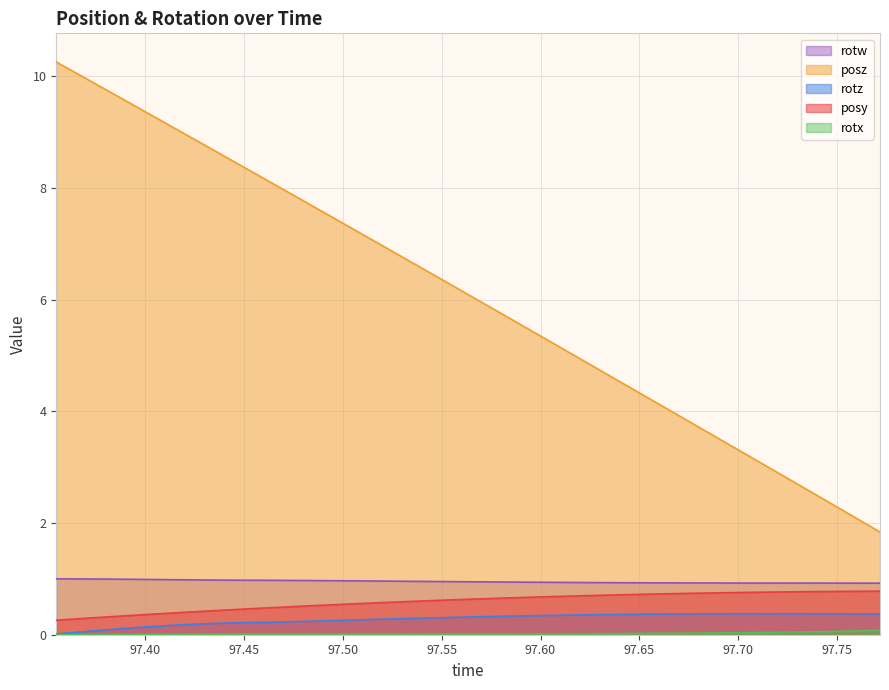

Which series has the largest total across all categories?

posz